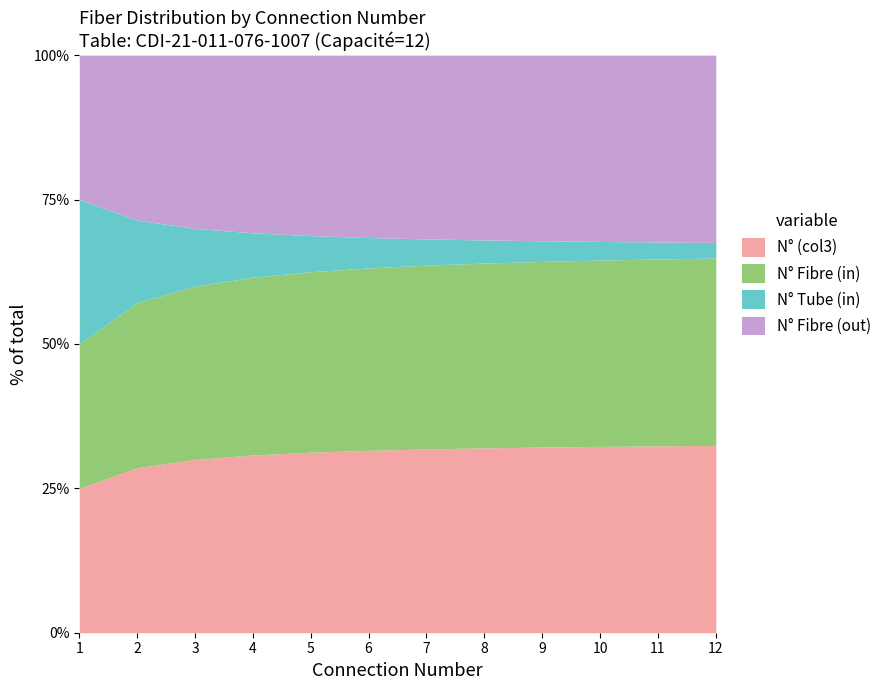

At which label does N° Fibre (in) first exceed 7?

8